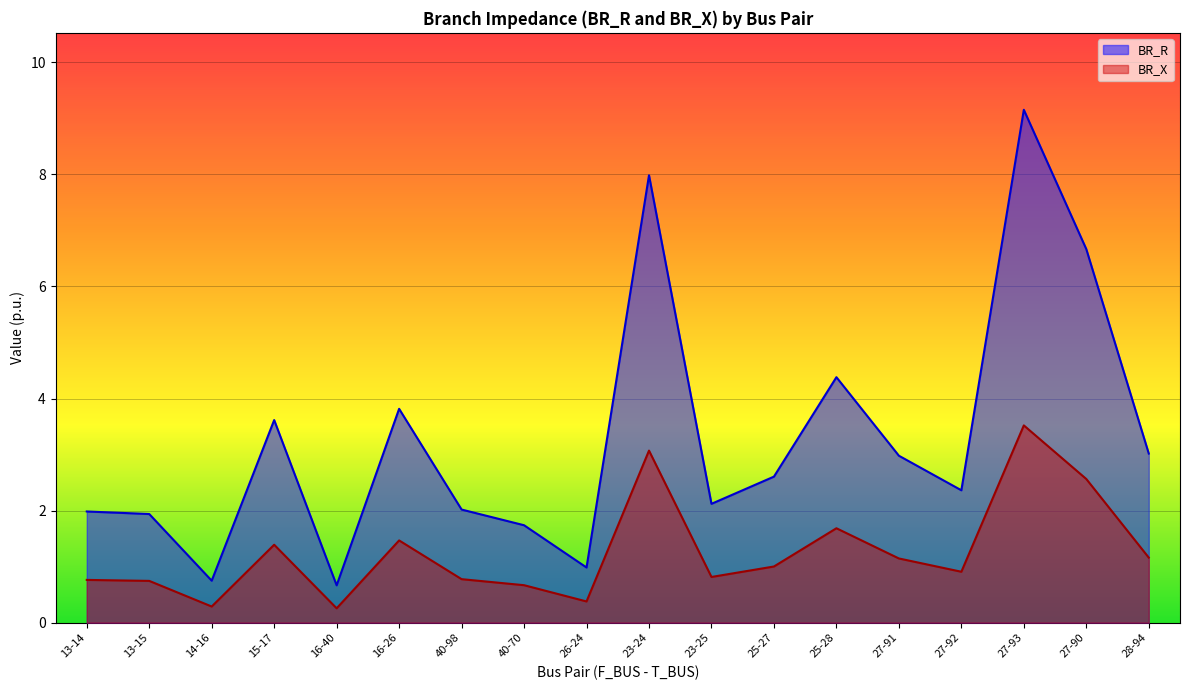

Reading left to right, what are all the values shown in this chart?

BR_R: 2.0	1.9	0.7	3.6	0.7	3.8	2.0	1.7	1.0	8.0	2.1	2.6	4.4	3.0	2.4	9.2	6.7	3.0
BR_X: 0.8	0.7	0.3	1.4	0.3	1.5	0.8	0.7	0.4	3.1	0.8	1.0	1.7	1.1	0.9	3.5	2.6	1.2